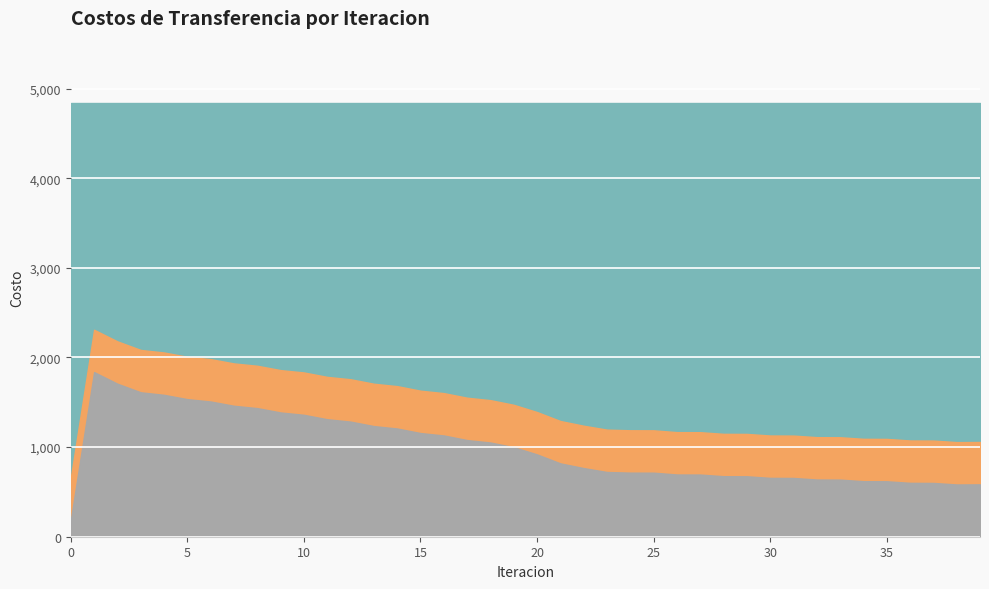

What is the minimum value shown in the chart?

183.7